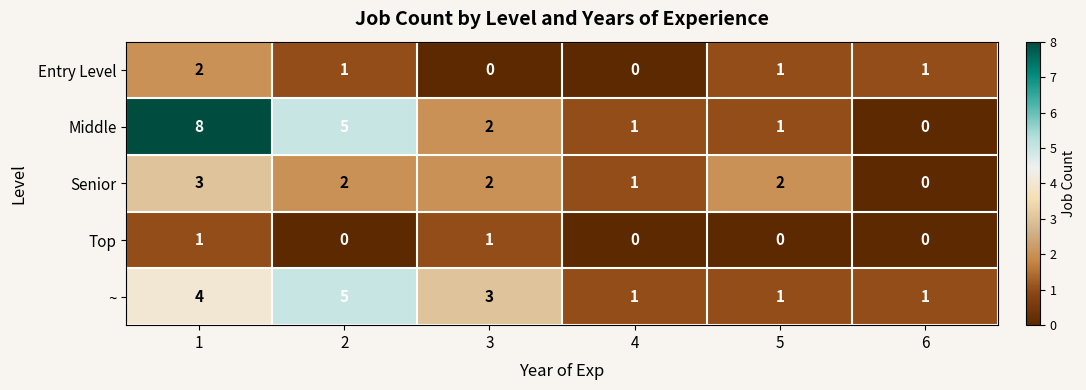

How many categories are shown in the chart?

6